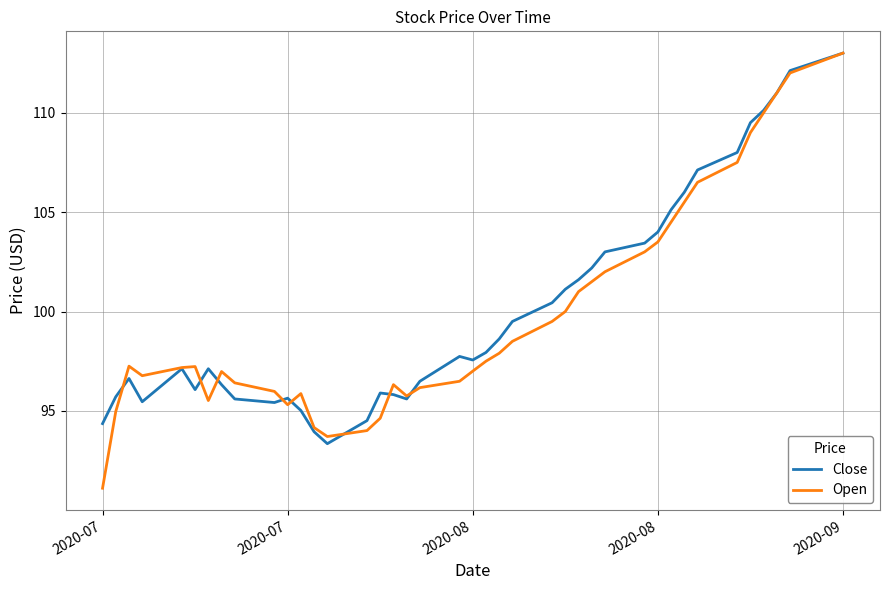

True or false: Close and Open intersect in this chart.

True